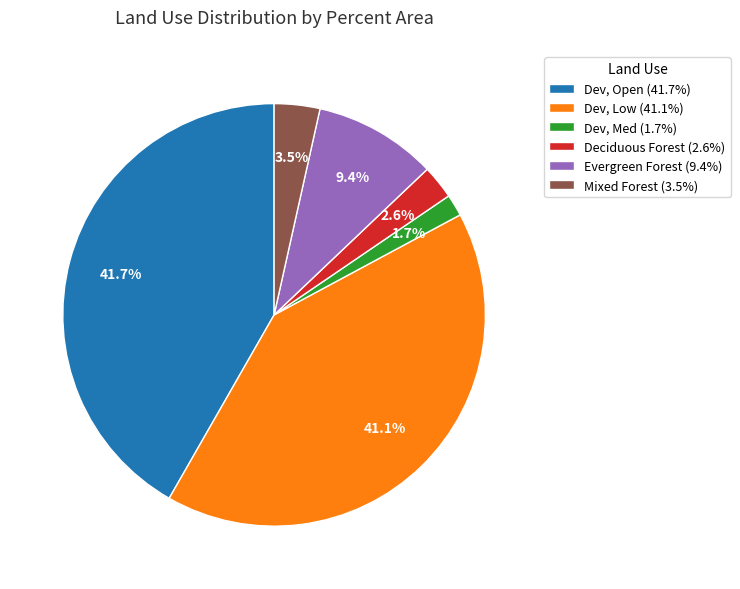

Does any single category account for the majority?

No